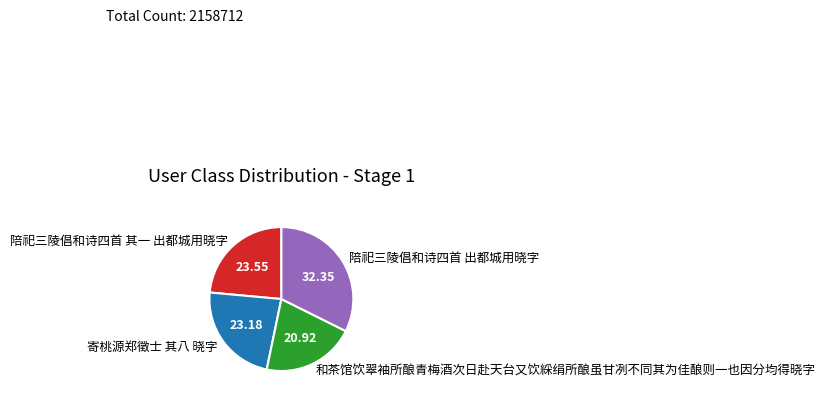

How many segments does this pie chart have?

4